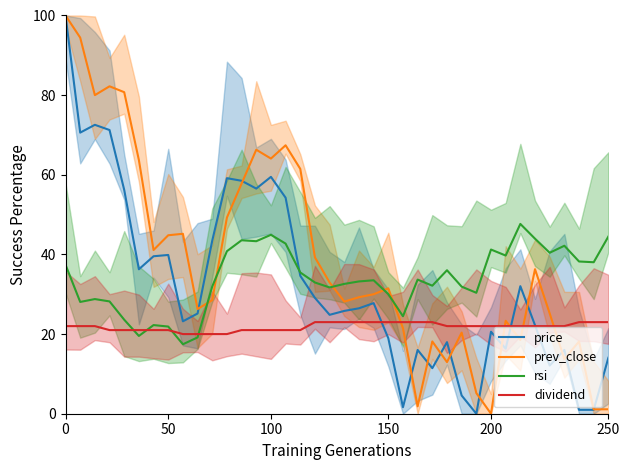

What is the maximum value for price?

100.0